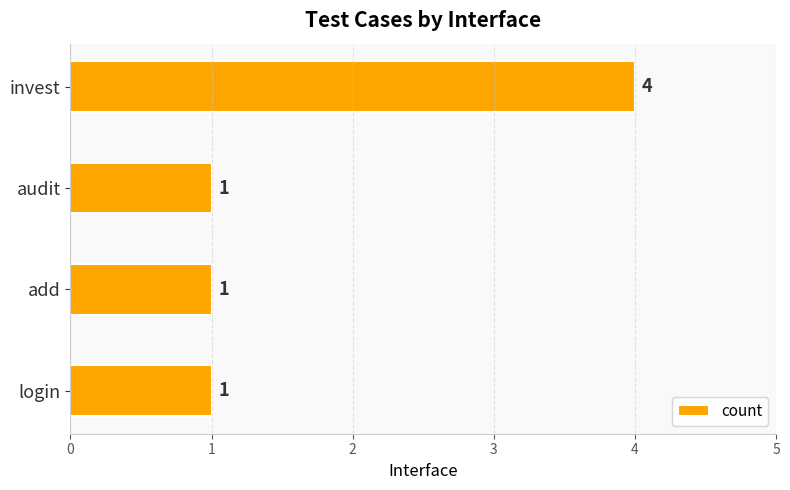

Reading bottom to top, extract all data points from this chart.

login=1	add=1	audit=1	invest=4